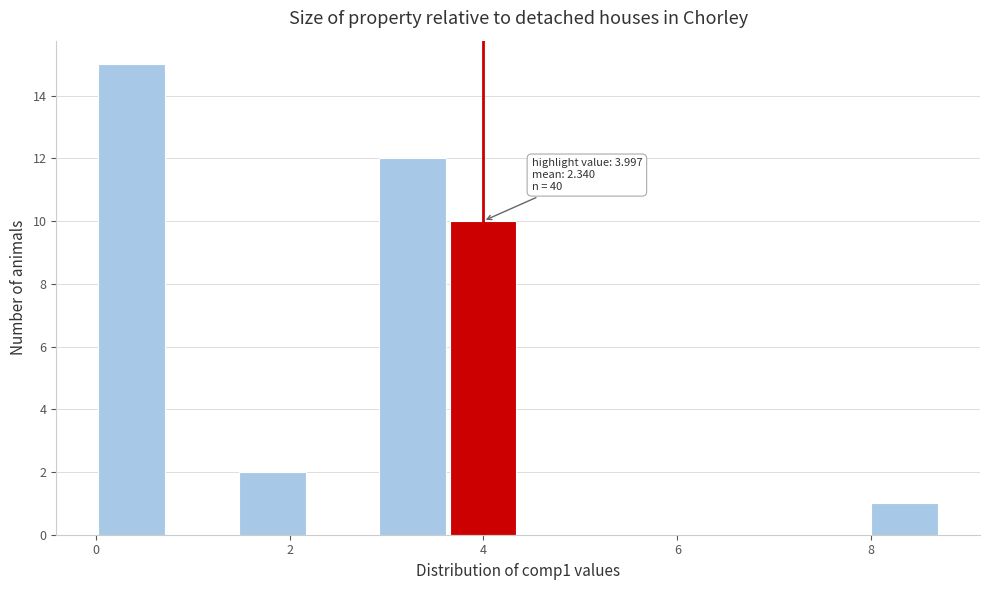

Around what value on the x-axis is the tallest bar? Give the approximate position of its centre, as read against the axis.

0.4